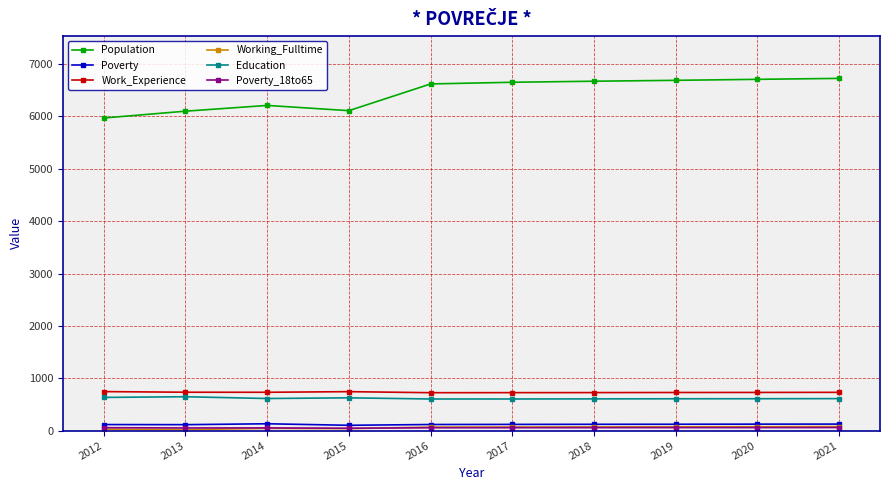

How many data points does each series have?

10